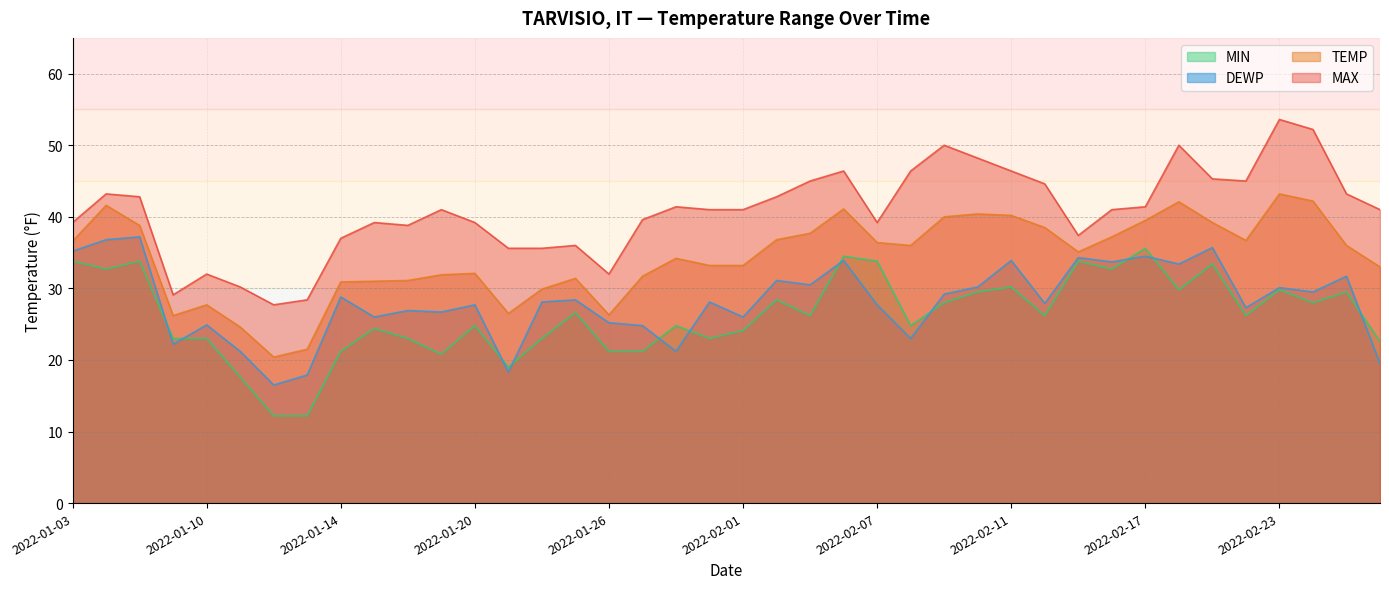

What is the spread (max minus min) of values at 2022-01-12?

15.5